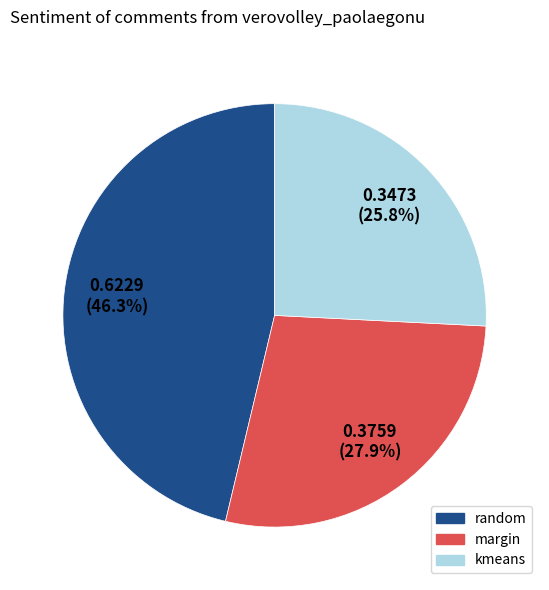

Does any single category account for the majority?

No